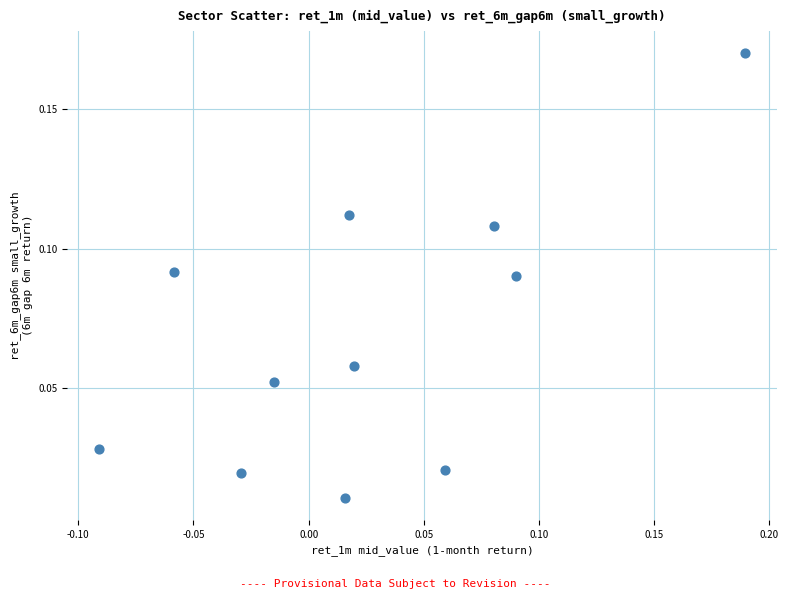

What is the range of X values (max minus min)?

0.3